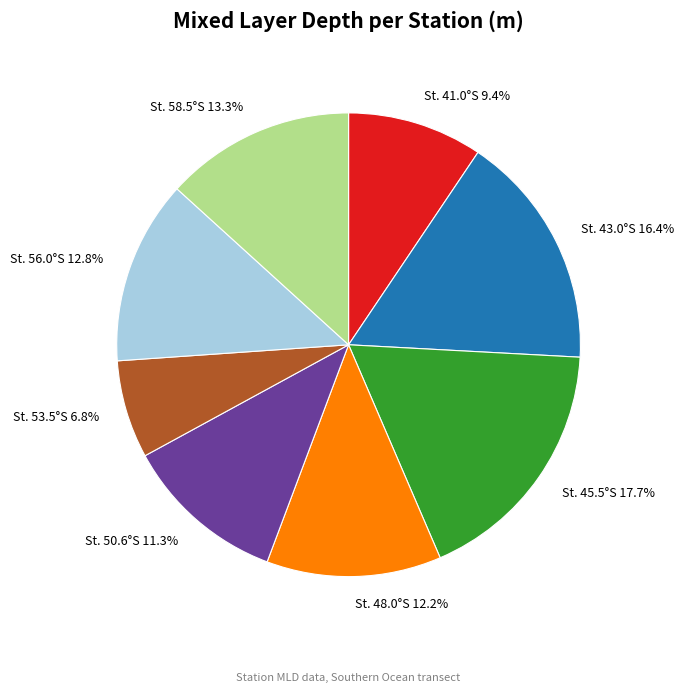

To the nearest percent, what percentage of the pie is St. 58.5°S?

13%